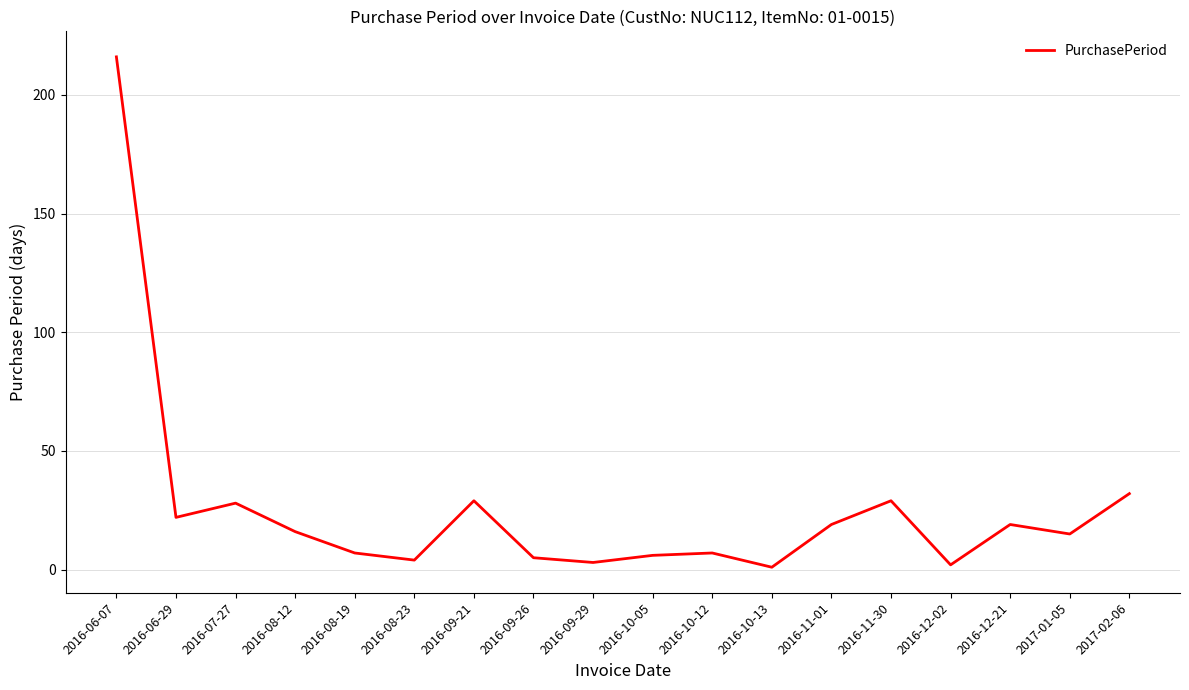

Is it true that the value at 2016-11-30 is 29?

True